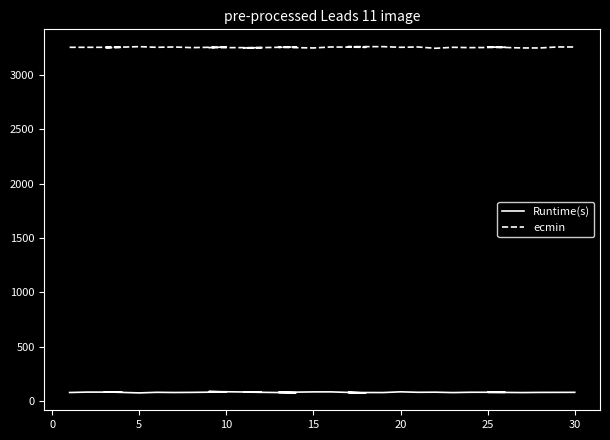

Count the number of categories in the chart.

30